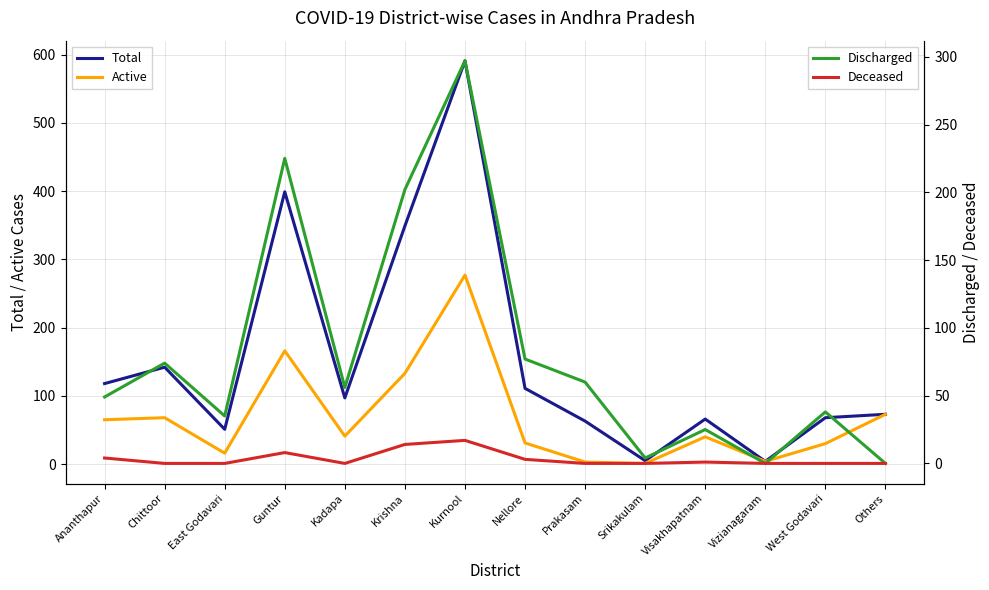

At Vizianagaram, list the series in order from largest to smallest.

Total, Active, Discharged, Deceased